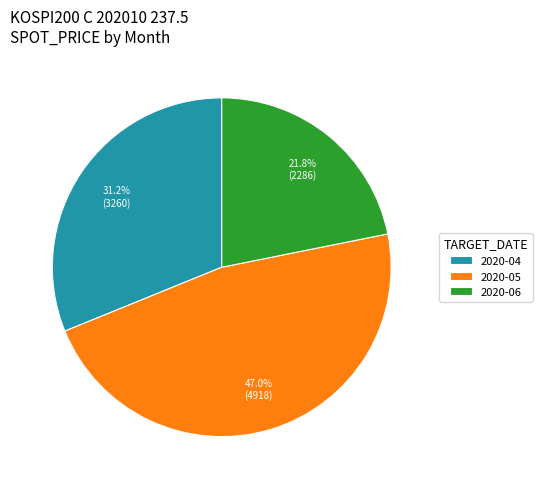

Rank the categories by value from lowest to highest.

2020-06, 2020-04, 2020-05